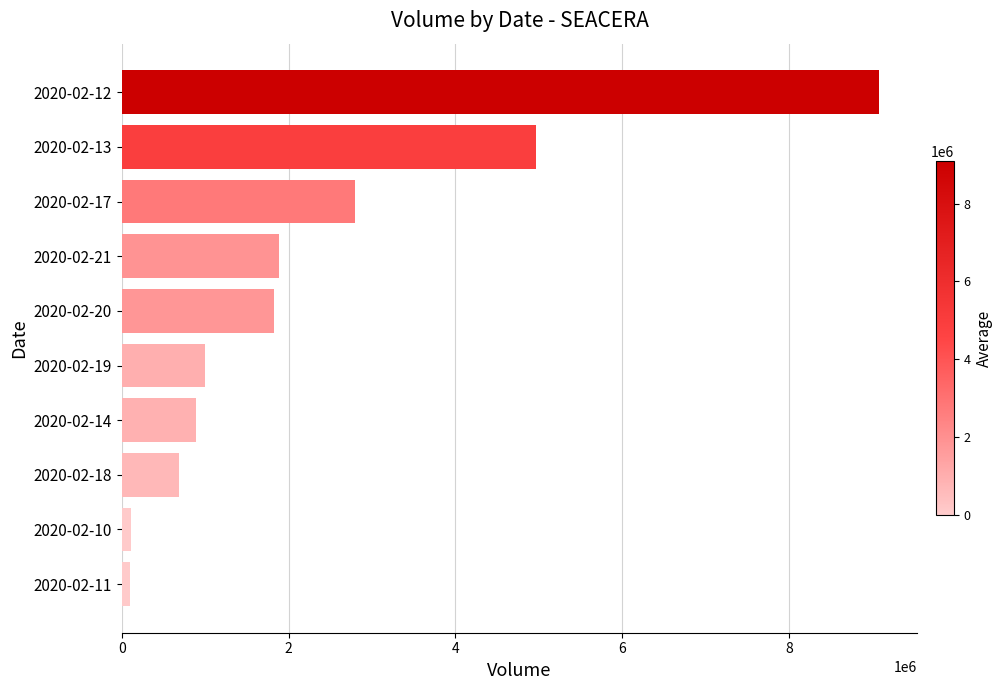

What is the maximum value shown in the chart?

9083300